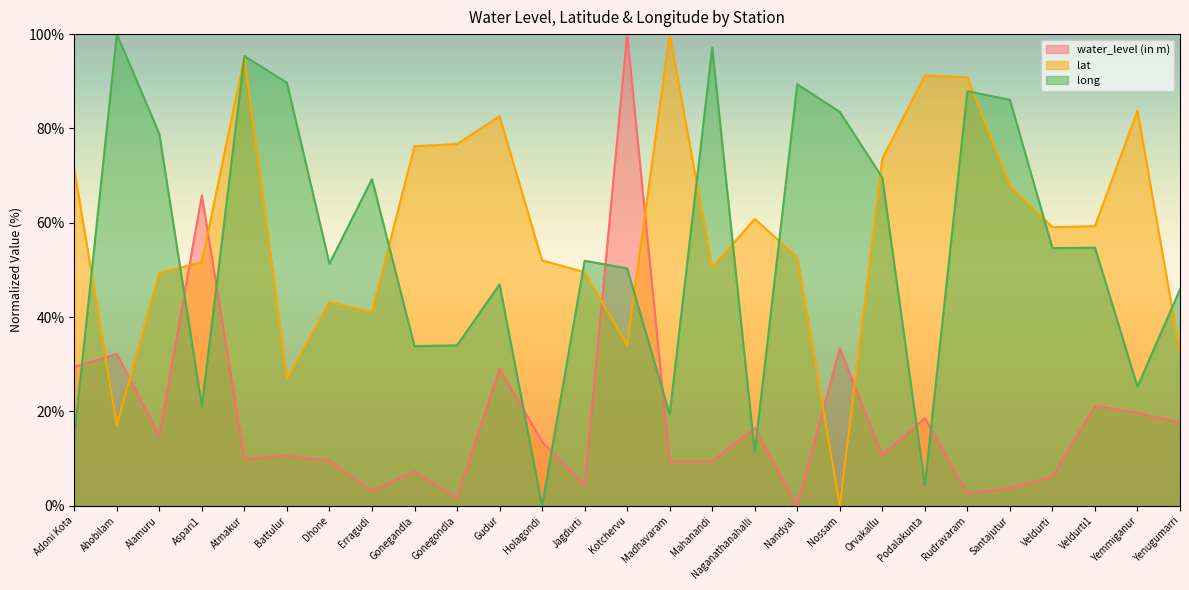

What are all the series names shown in the legend?

water_level (in m), lat, long